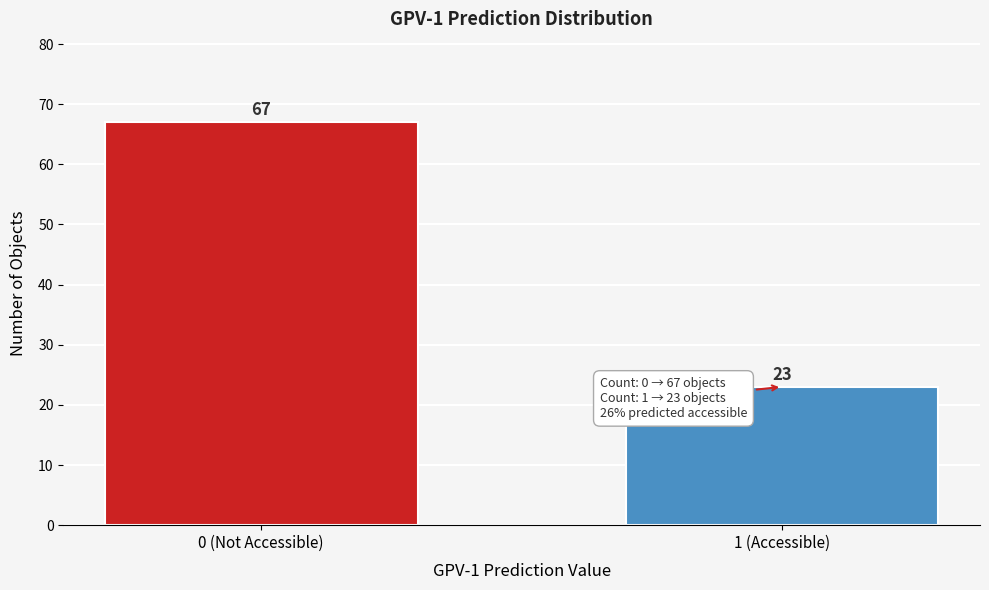

Reading right to left, list all the values displayed in this chart.

1 (Accessible)=23	0 (Not Accessible)=67